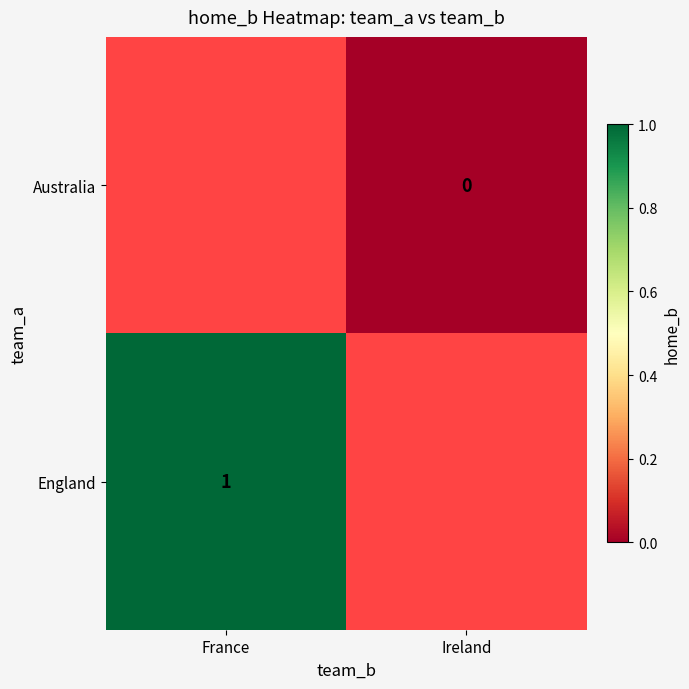

At which category does the chart reach its peak across all series?

France